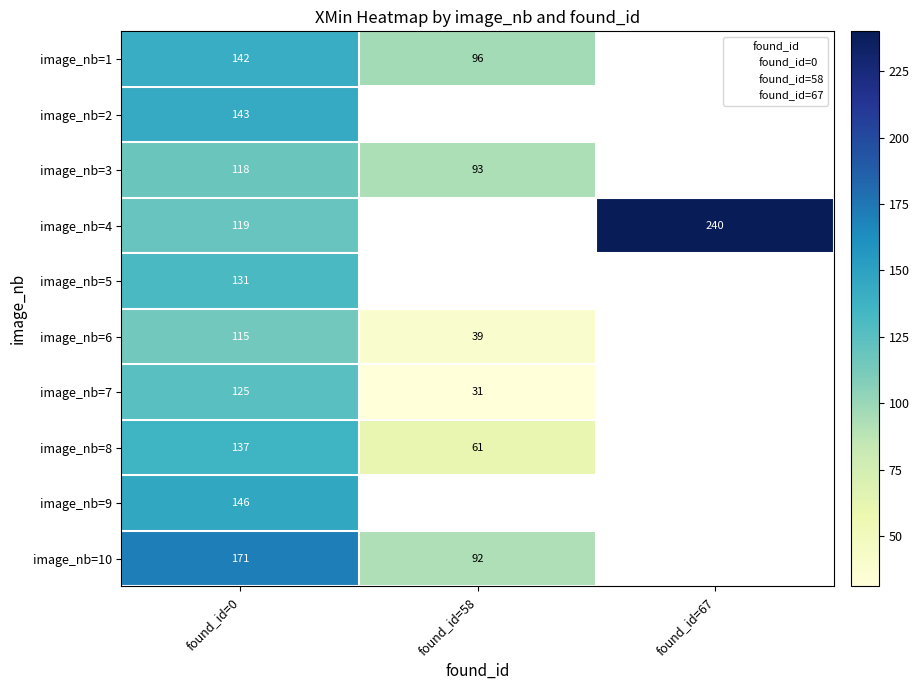

At found_id=0, list the series in order from smallest to largest.

image_nb=6, image_nb=3, image_nb=4, image_nb=7, image_nb=5, image_nb=8, image_nb=1, image_nb=2, image_nb=9, image_nb=10